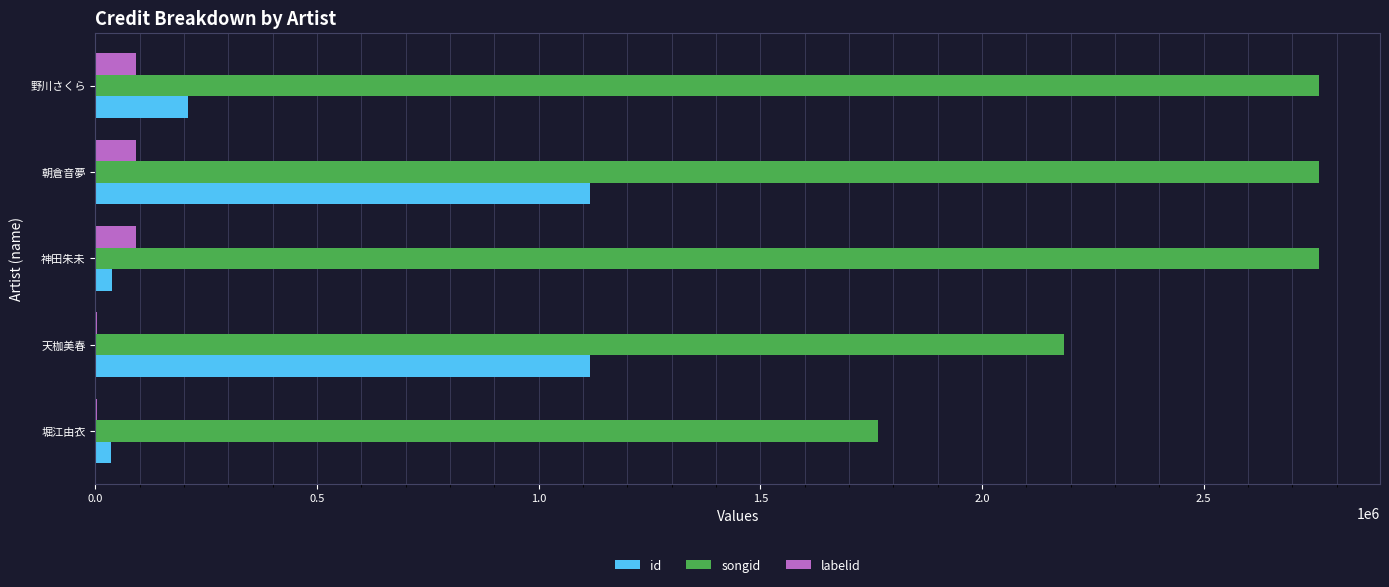

Which series changed the most between 堀江由衣 and 野川さくら?

songid